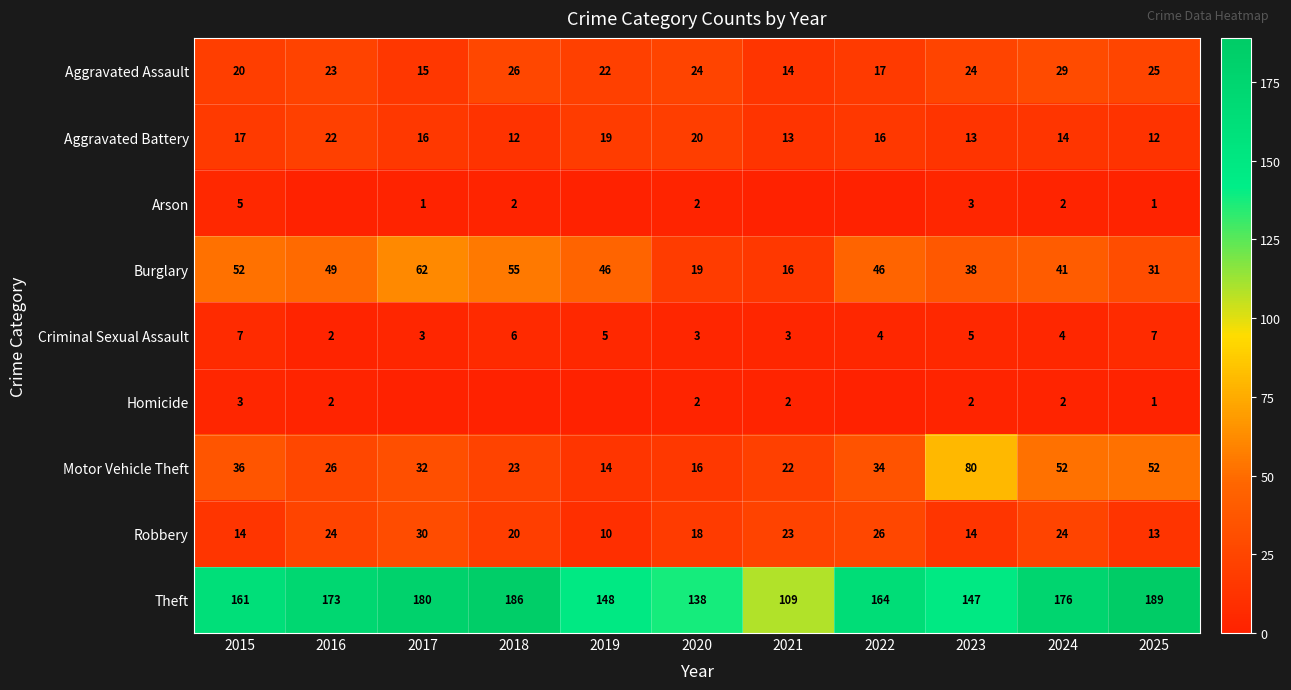

The Motor Vehicle Theft series shows 21 at 2025. True or false?

False